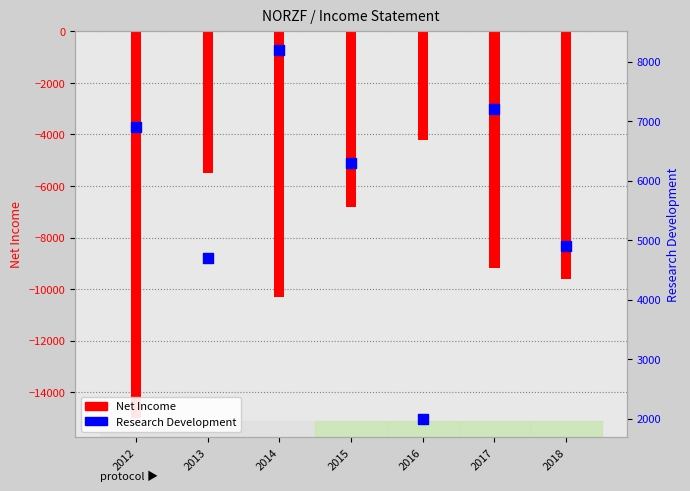

Which series has the widest spread of Y values?

Net Income